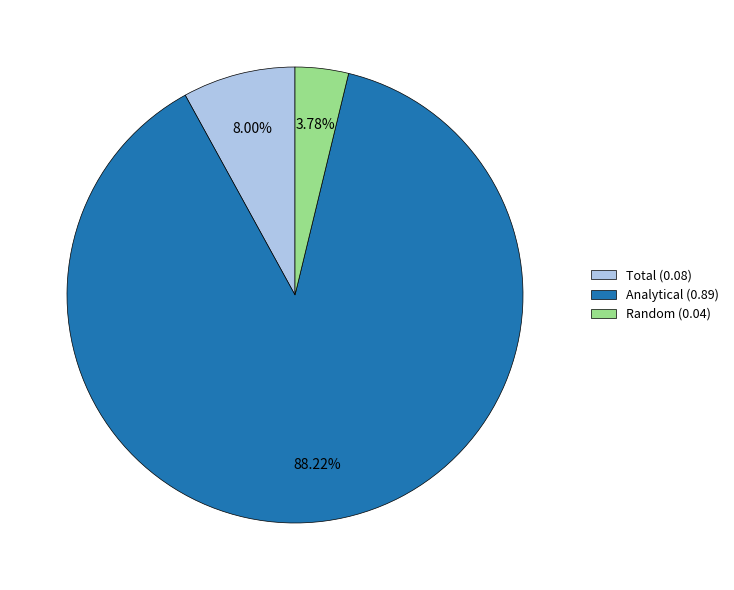

True or false: Total accounts for 20% of the total.

False